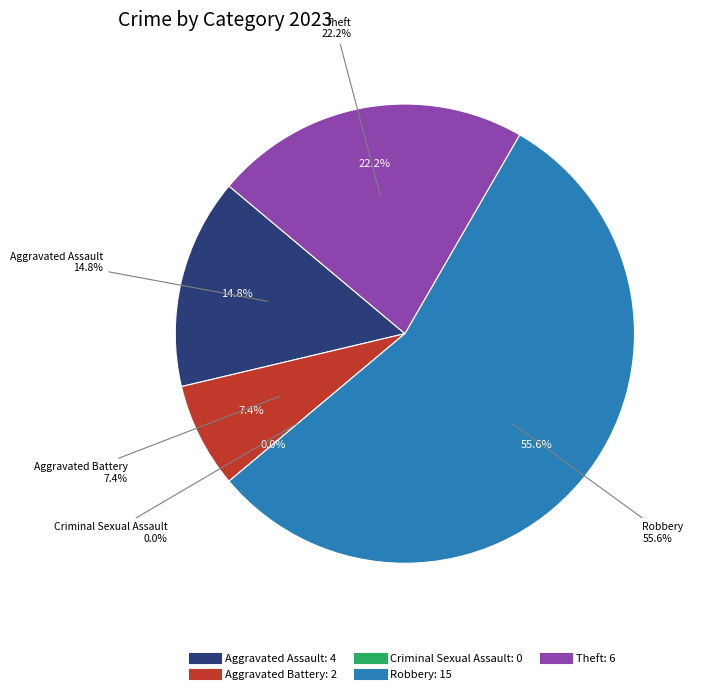

How many segments does this pie chart have?

5